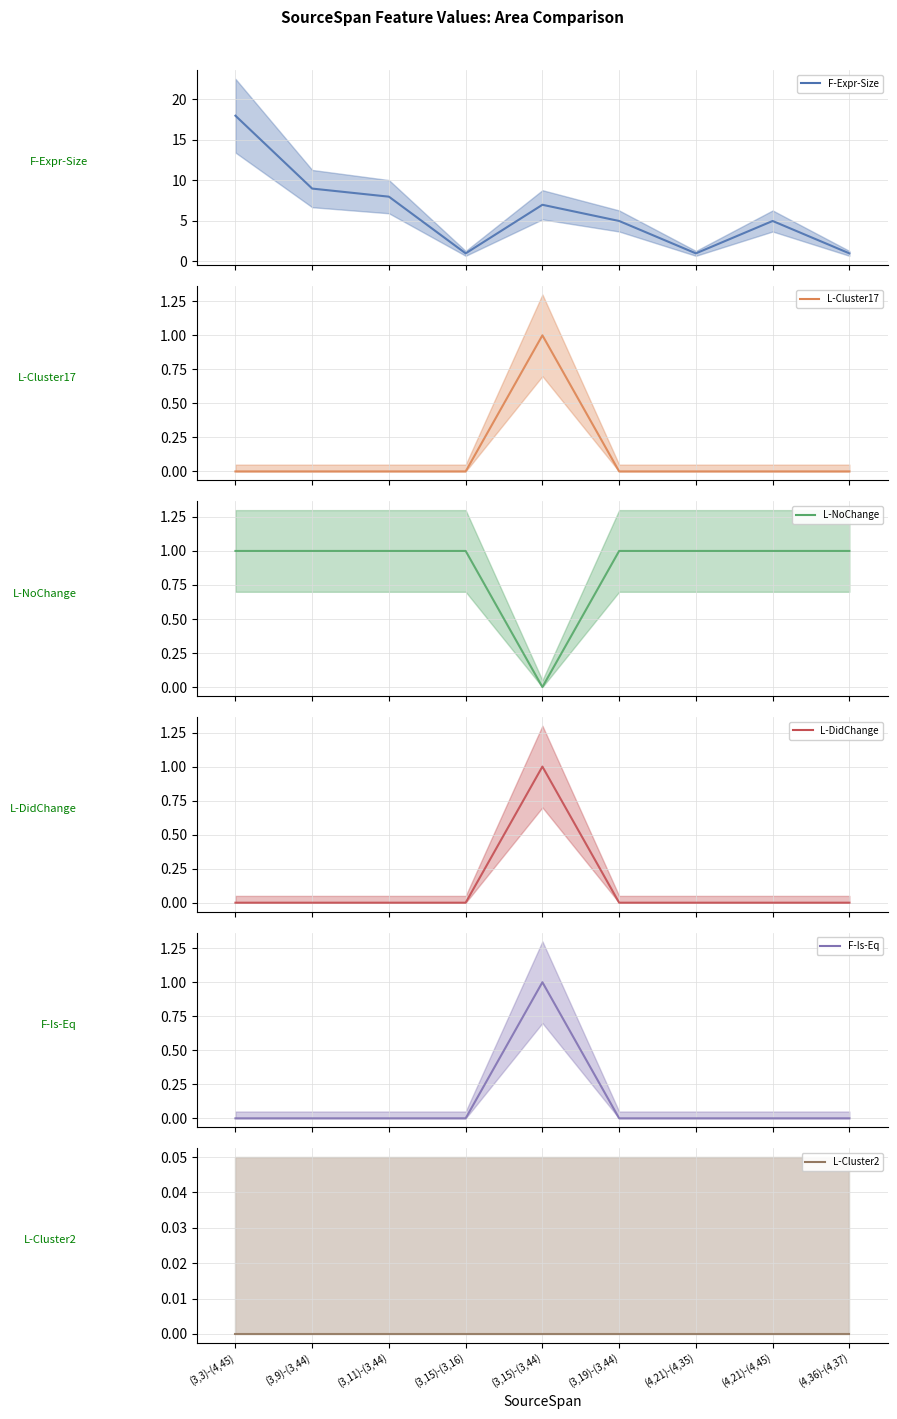

True or false: L-NoChange and F-Expr-Size cross at least once.

False